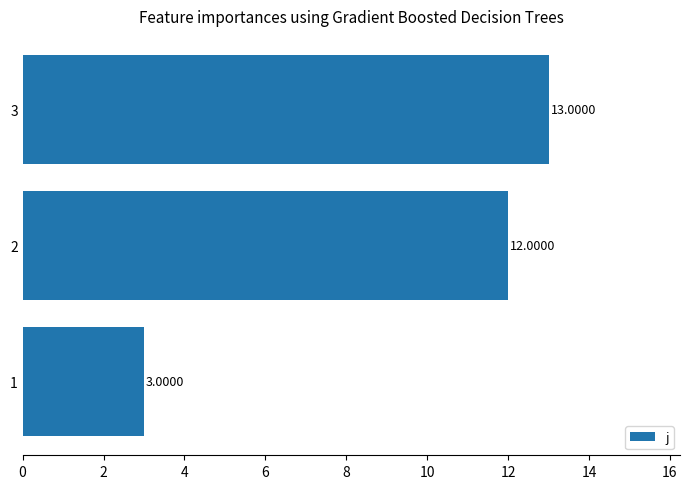

How many bars are there in total?

3